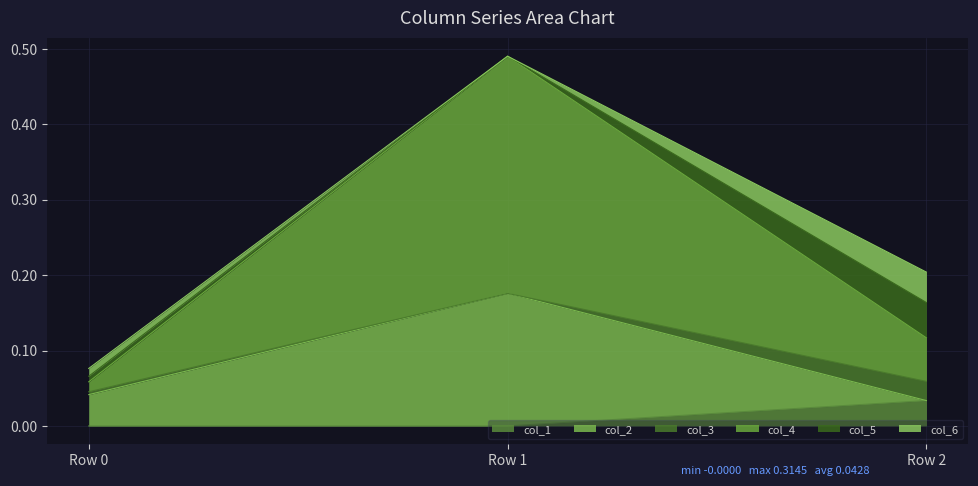

Count the number of categories in the chart.

3